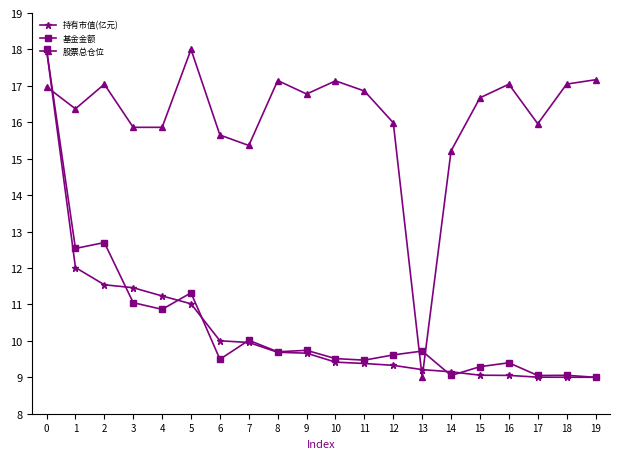

How many times do 基金金额 and 股票总仓位 cross each other?

3